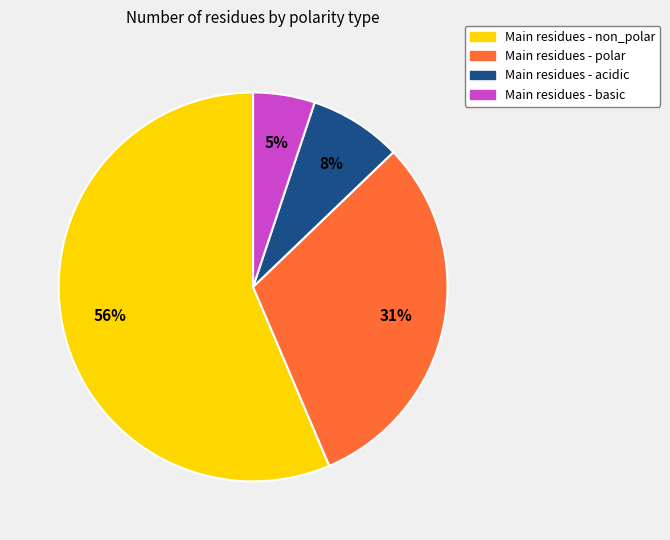

To the nearest percent, what is the difference between the largest and smallest slice percentages?

51%